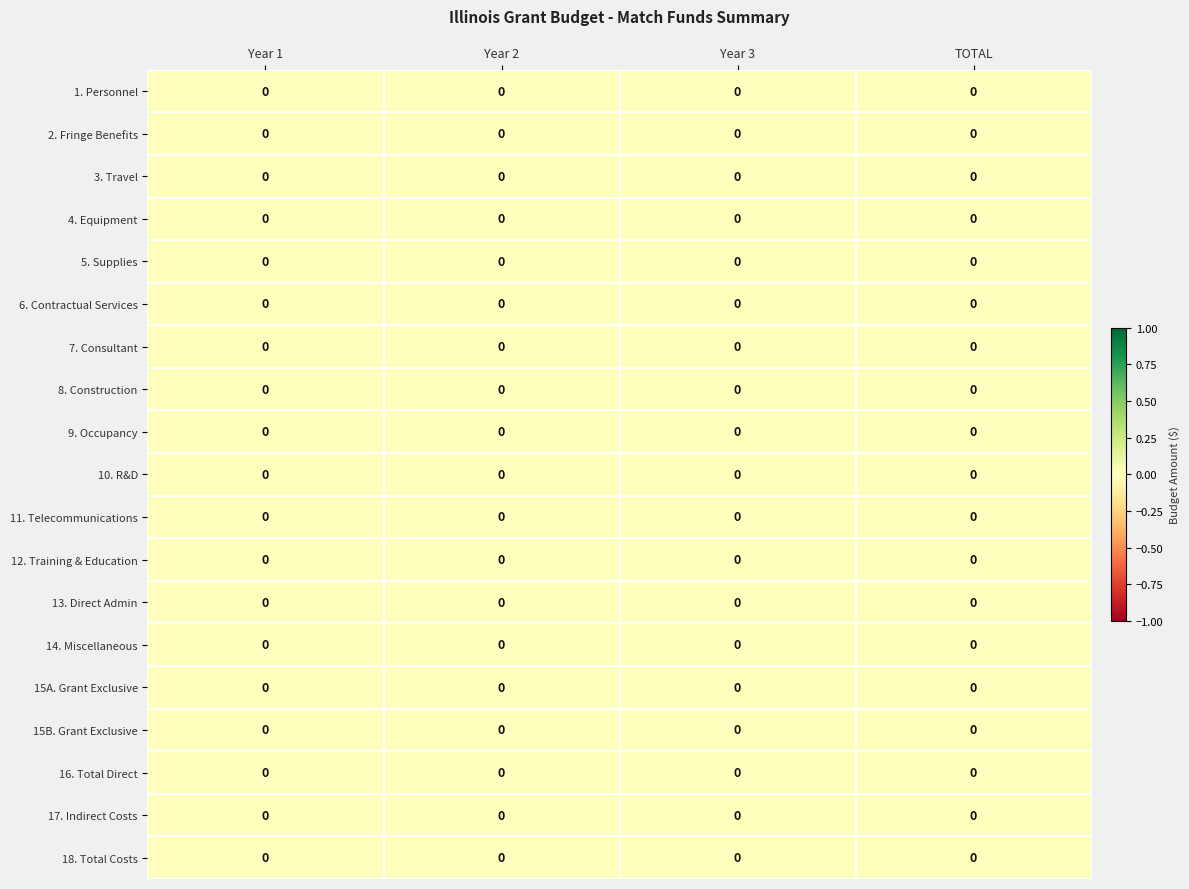

How many data points does each series have?

4